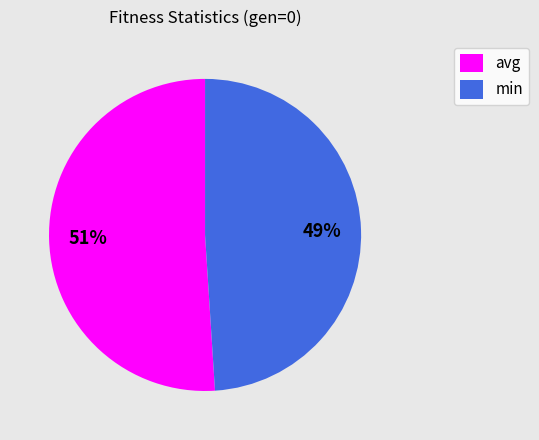

Is it true that min is 49% of the pie?

True